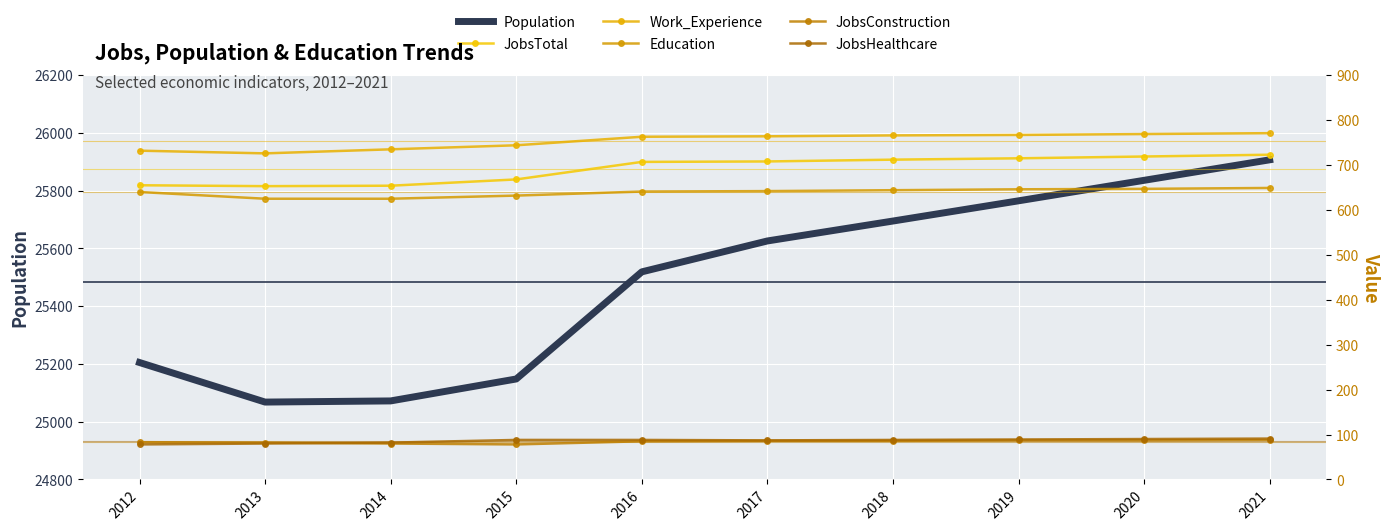

True or false: Population has a value of 33182 at 2014.

False